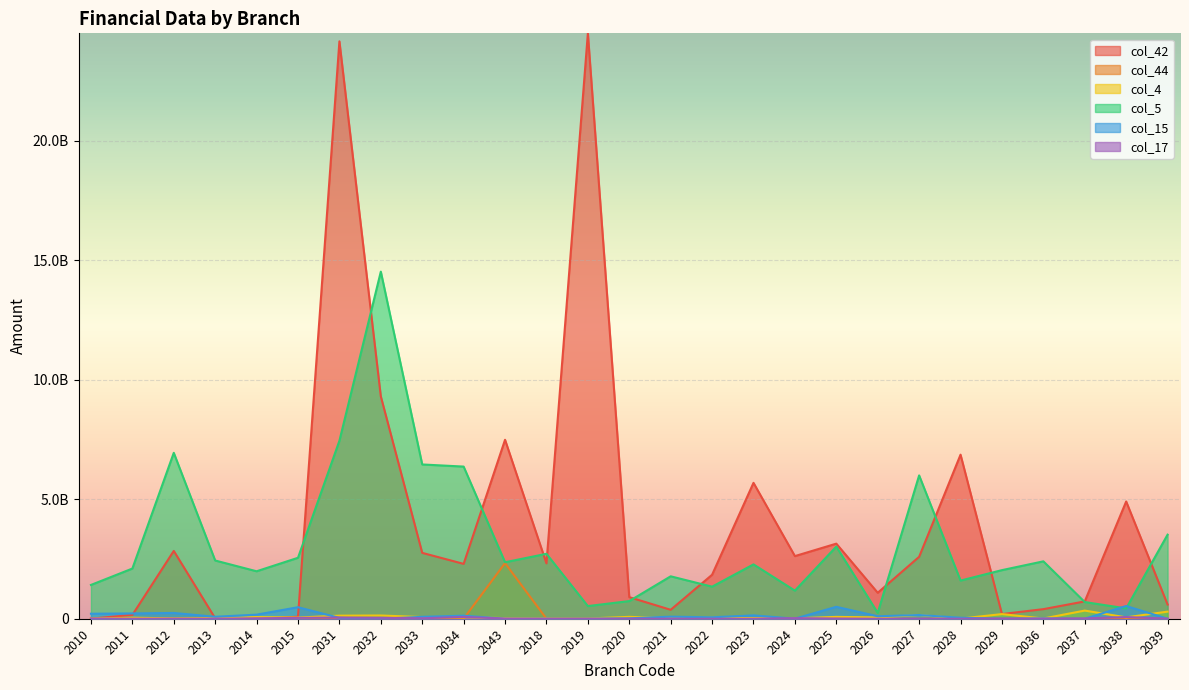

Is the value of col_42 at 2018 greater than the value of col_5 at 2039?

No